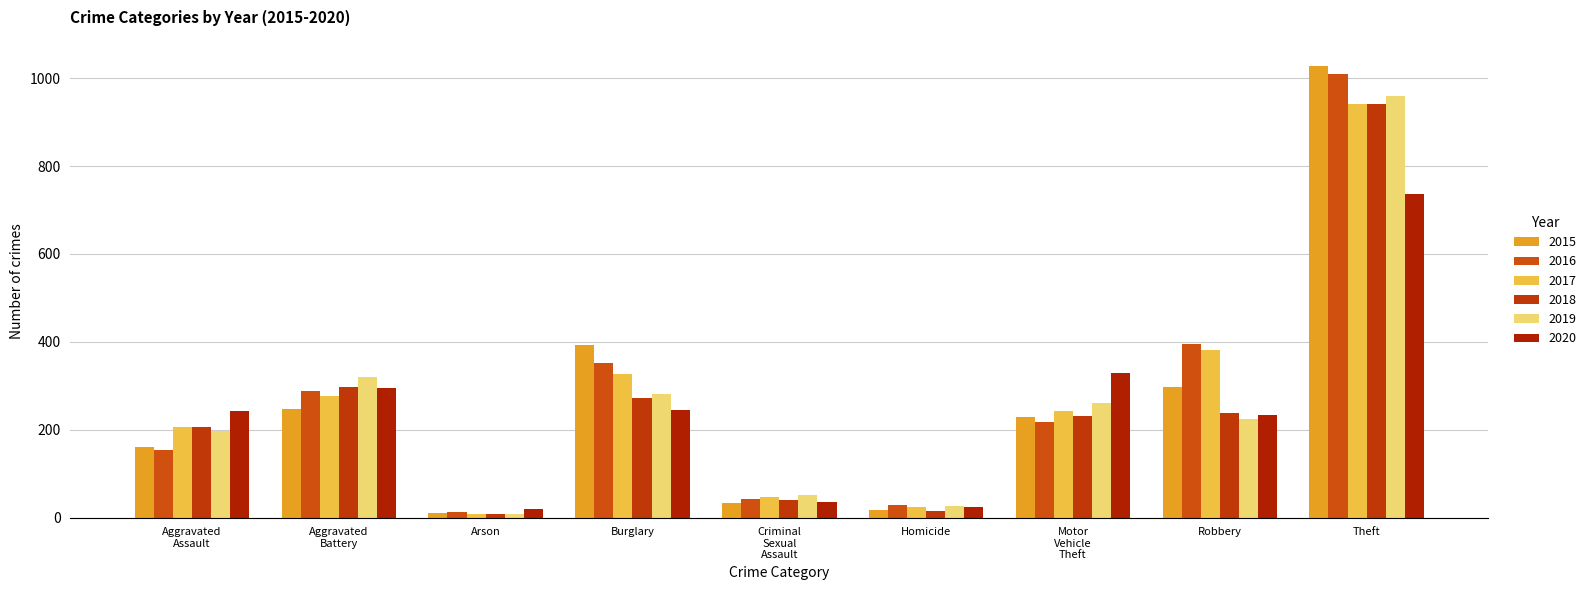

What is the minimum value for 2016?

13